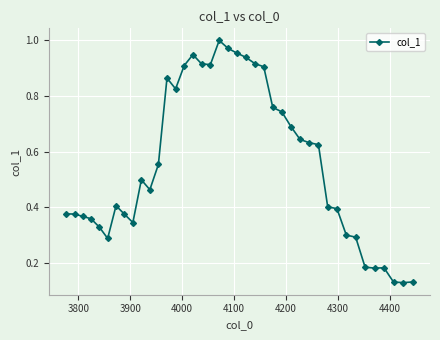

How many lines are shown in the chart?

1